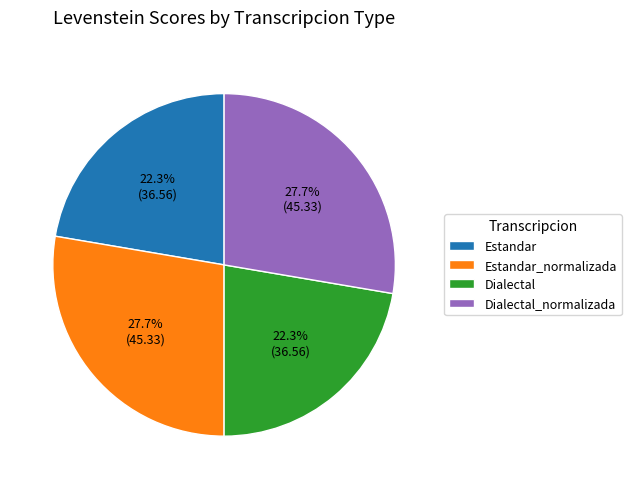

To the nearest percent, what is the difference between the largest and smallest slice percentages?

5%